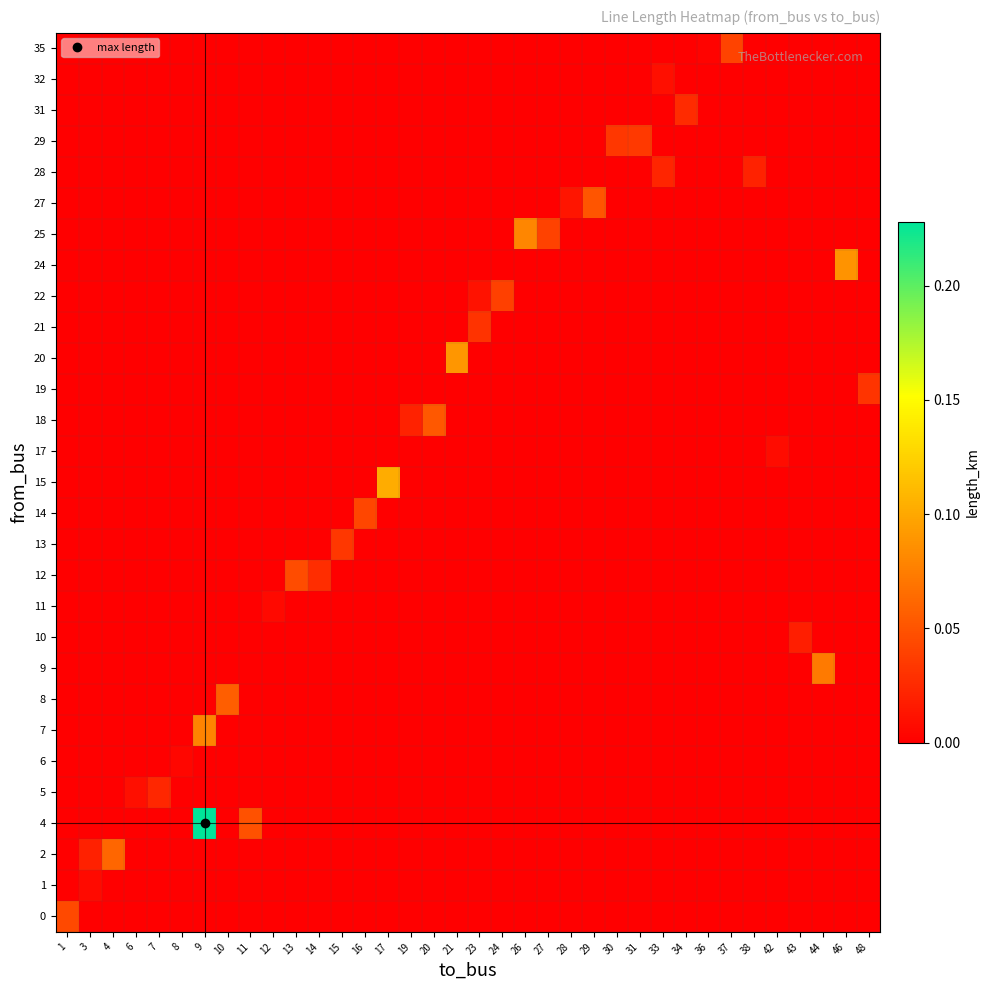

Which label corresponds to the largest value in the chart?

9